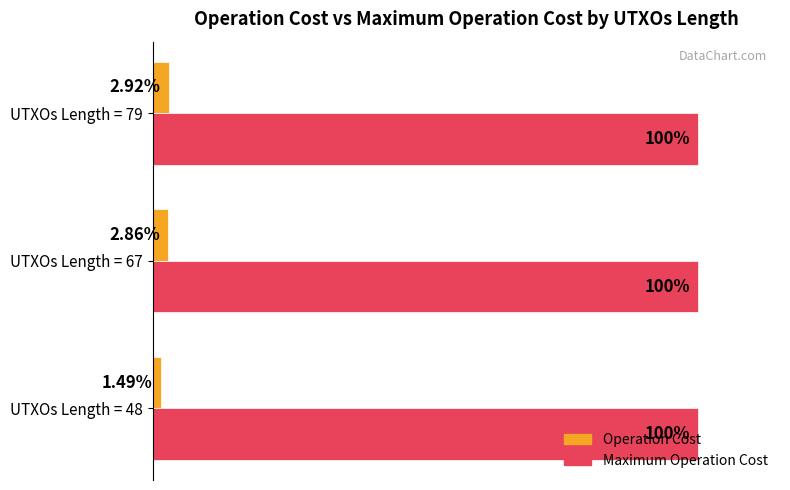

Which series has the widest spread of values?

Operation Cost